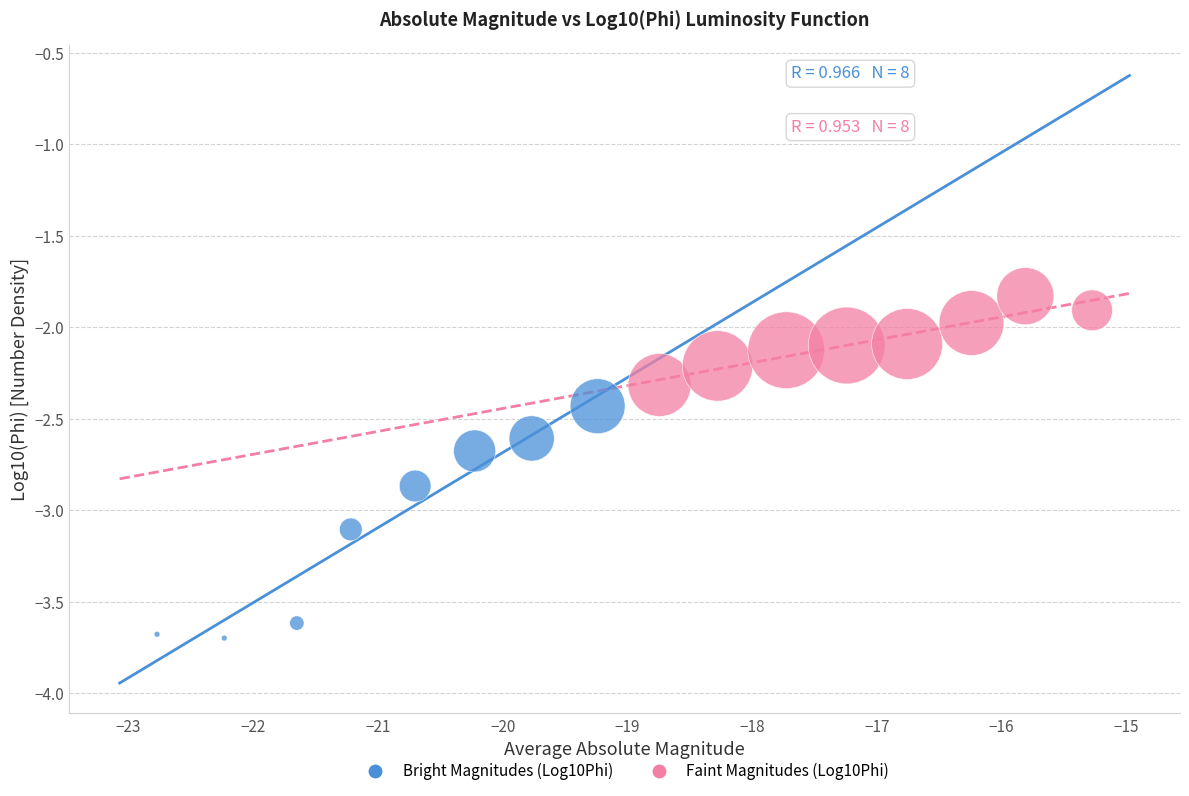

Which series has the widest spread of Y values?

Bright Magnitudes (Log10Phi)